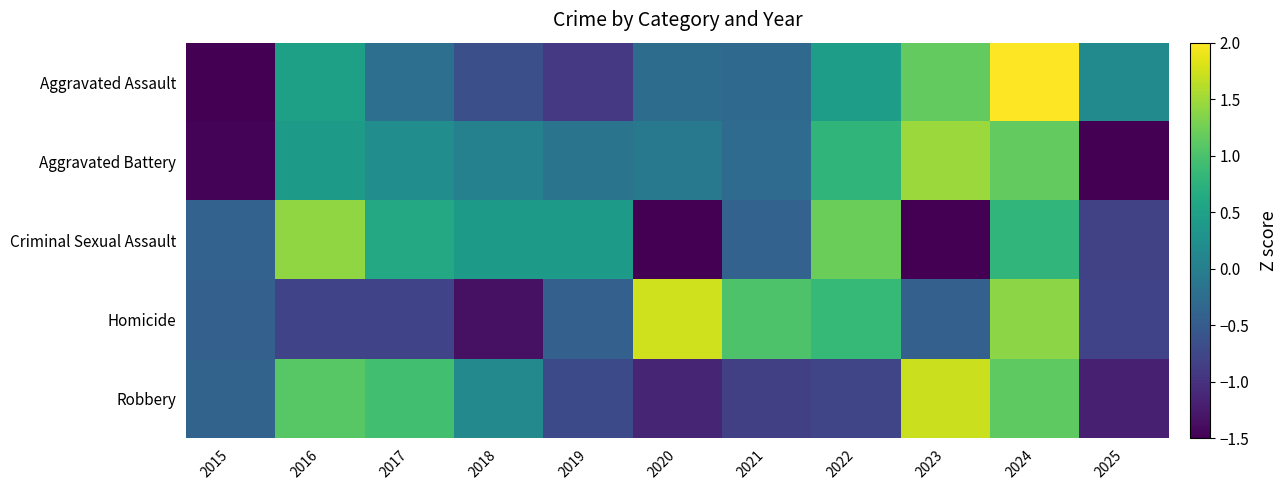

What is the difference between the highest and lowest values at 2016?

2.2